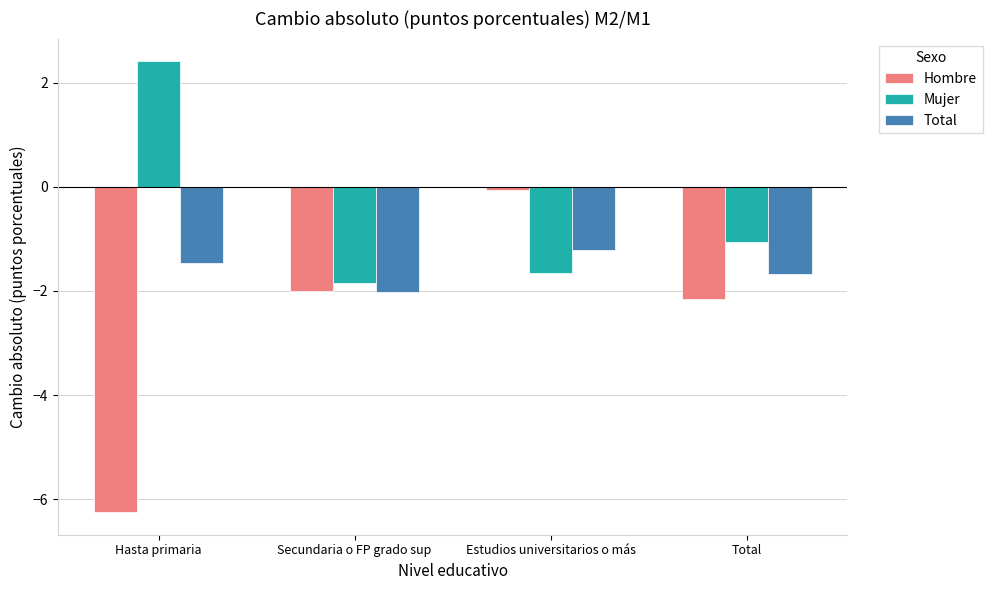

What is the sum of the Hombre values at Hasta primaria and Total?

-8.4